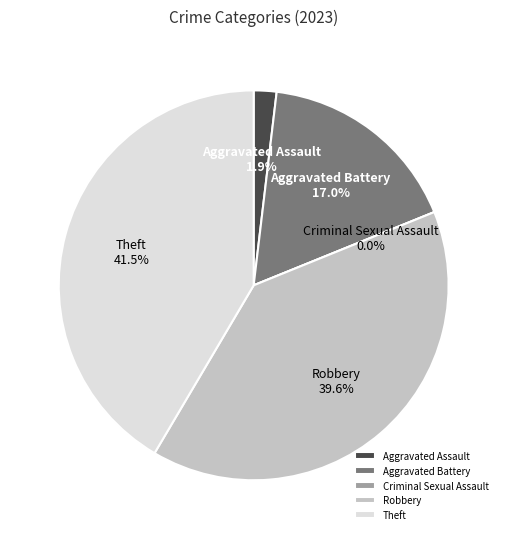

Combined, what portion of the pie is Criminal Sexual Assault and Aggravated Assault?

1.9%